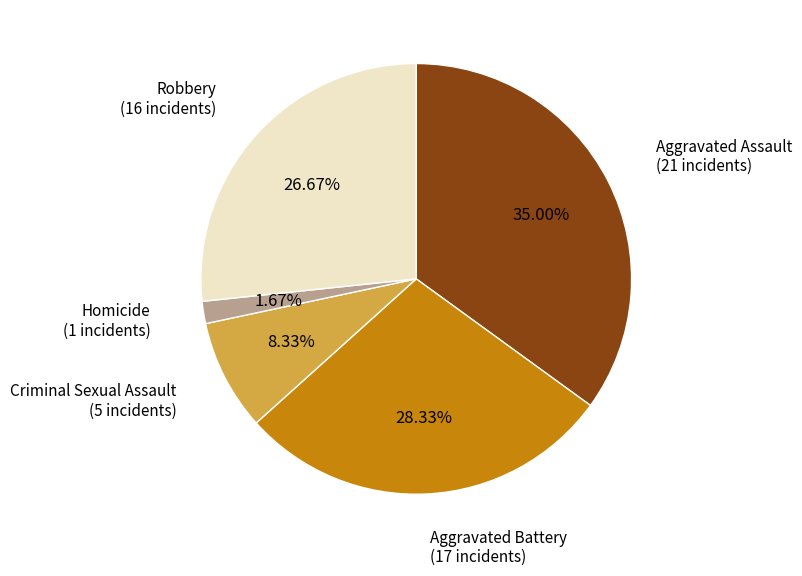

Which has a higher value, Aggravated Battery or Aggravated Assault?

Aggravated Assault